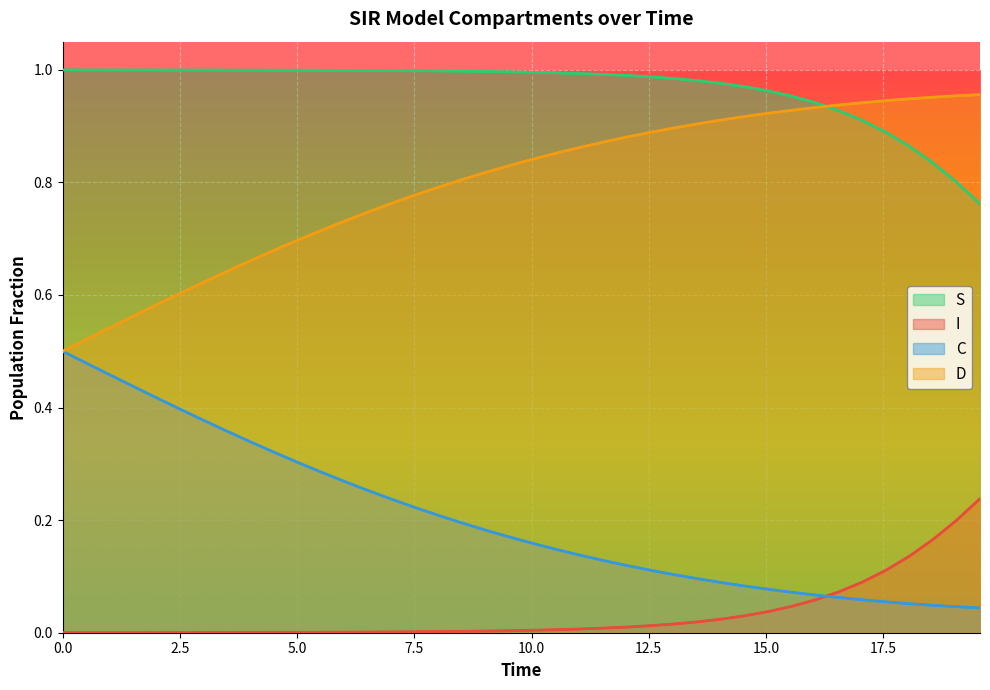

Rank the series by their average value, from highest to lowest.

S, D, C, I